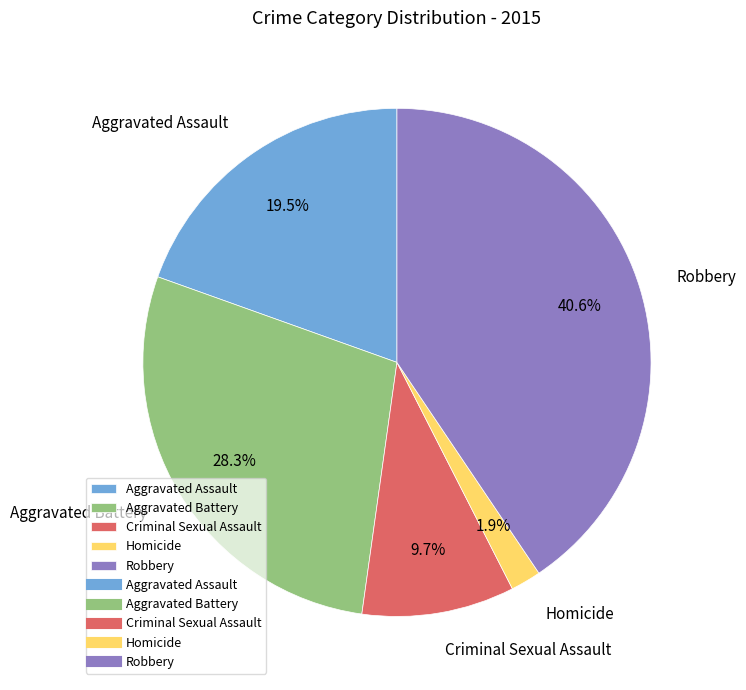

To the nearest percent, what is the difference between the Criminal Sexual Assault and Homicide slice percentages?

8%